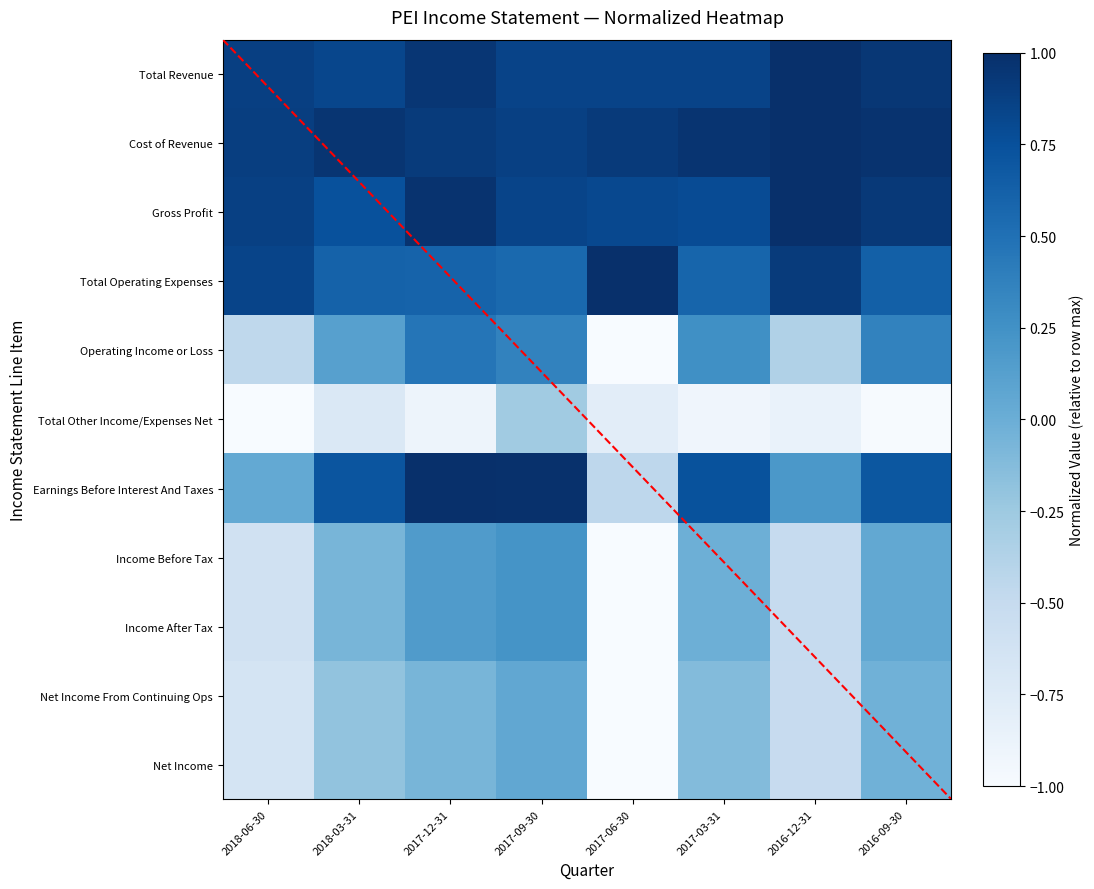

At which category is the sum across all series the highest?

2017-09-30